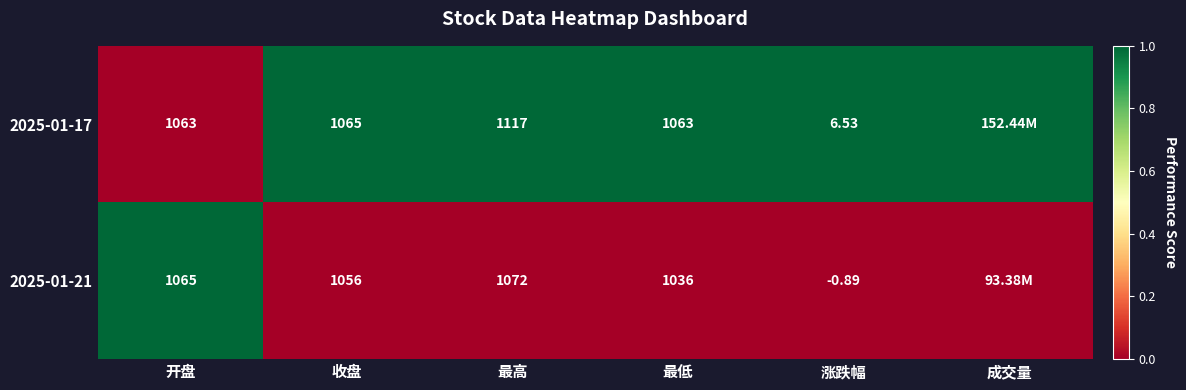

Which series has the largest total across all categories?

2025-01-17